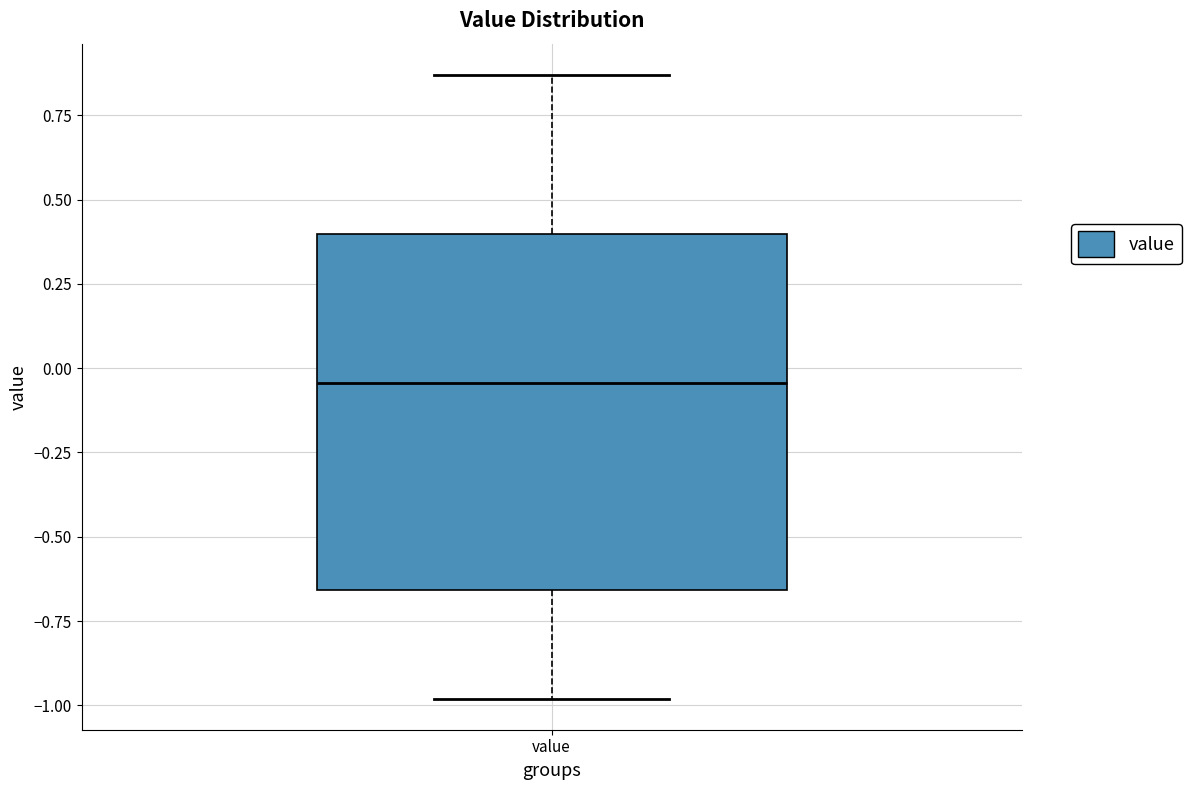

Read this box plot against the y-axis: the position of the median line, the range covered by the box, and the ends of both whiskers. The values are not printed on the chart, so give them approximately, as read against the axis.

median -0.05, box -0.65 to 0.40, whiskers -1.00 to 0.85